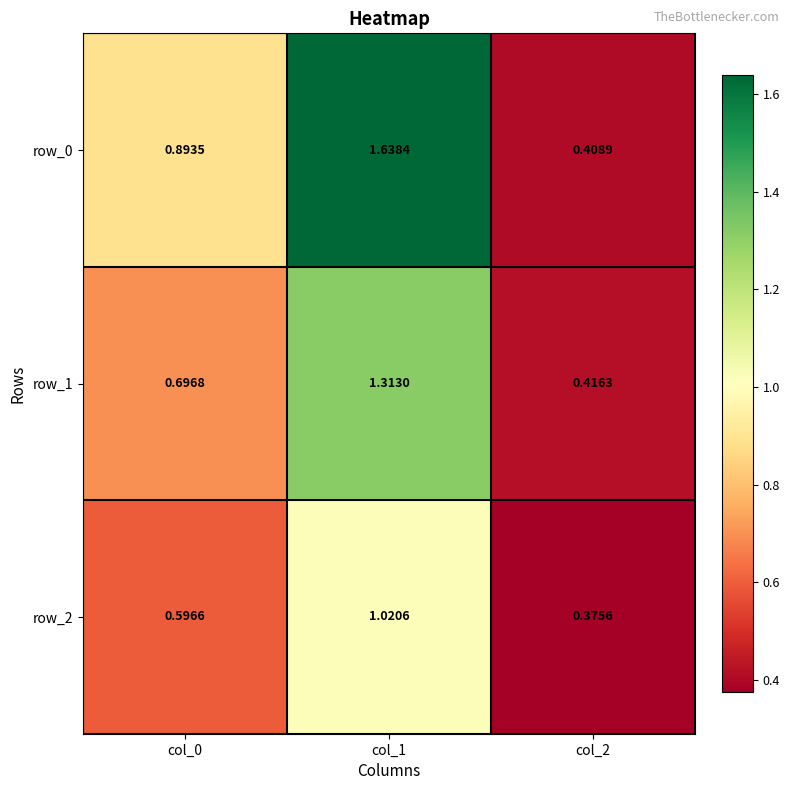

Where is row_1 nearest to the value 0?

col_2